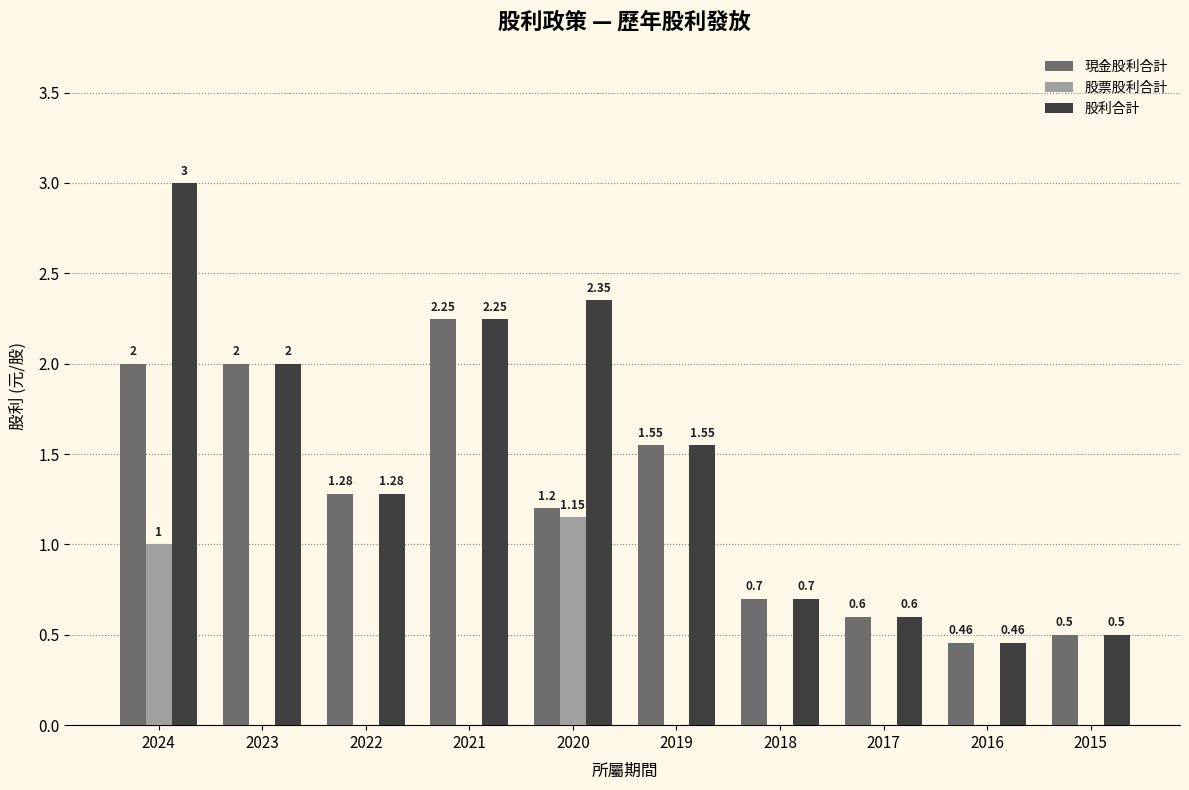

Which series has the widest spread of values?

股利合計